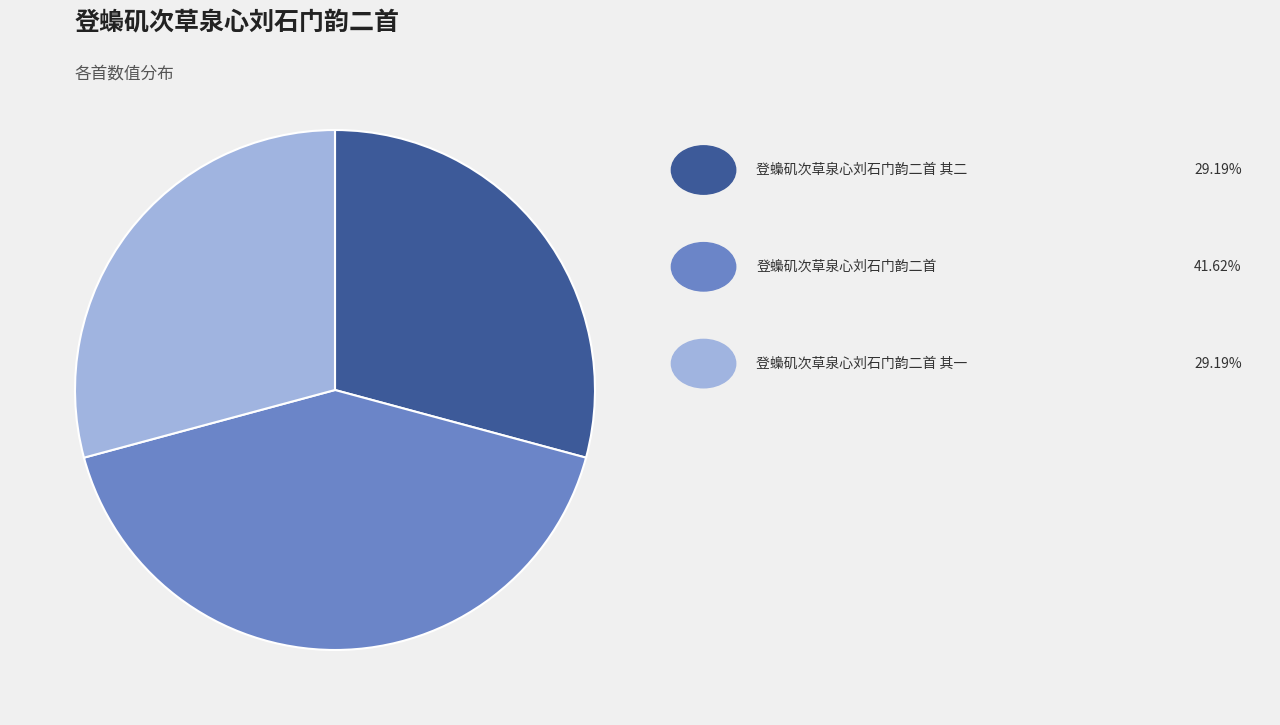

Does any single category account for the majority?

No